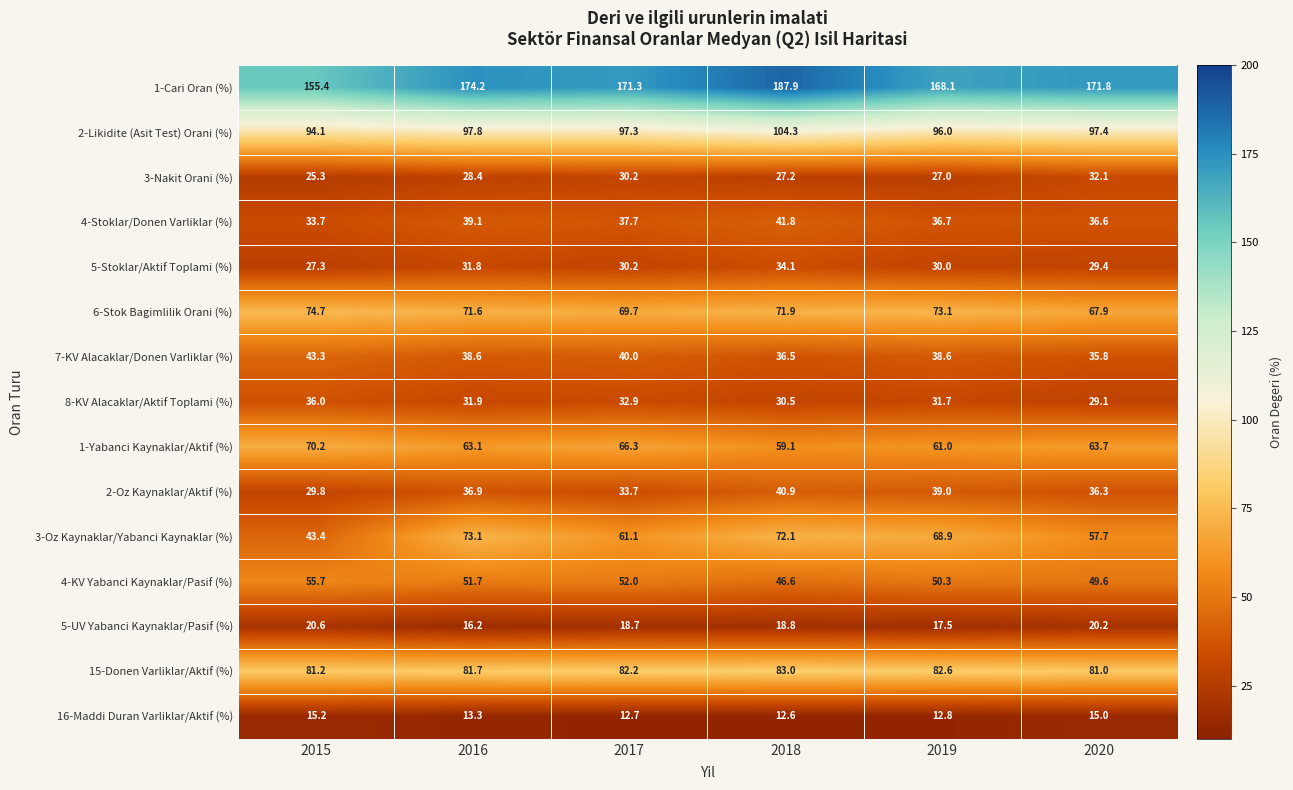

Rank the series by their maximum value, from lowest to highest.

16-Maddi Duran Varliklar/Aktif (%), 5-UV Yabanci Kaynaklar/Pasif (%), 3-Nakit Orani (%), 5-Stoklar/Aktif Toplami (%), 8-KV Alacaklar/Aktif Toplami (%), 2-Oz Kaynaklar/Aktif (%), 4-Stoklar/Donen Varliklar (%), 7-KV Alacaklar/Donen Varliklar (%), 4-KV Yabanci Kaynaklar/Pasif (%), 1-Yabanci Kaynaklar/Aktif (%), 3-Oz Kaynaklar/Yabanci Kaynaklar (%), 6-Stok Bagimlilik Orani (%), 15-Donen Varliklar/Aktif (%), 2-Likidite (Asit Test) Orani (%), 1-Cari Oran (%)